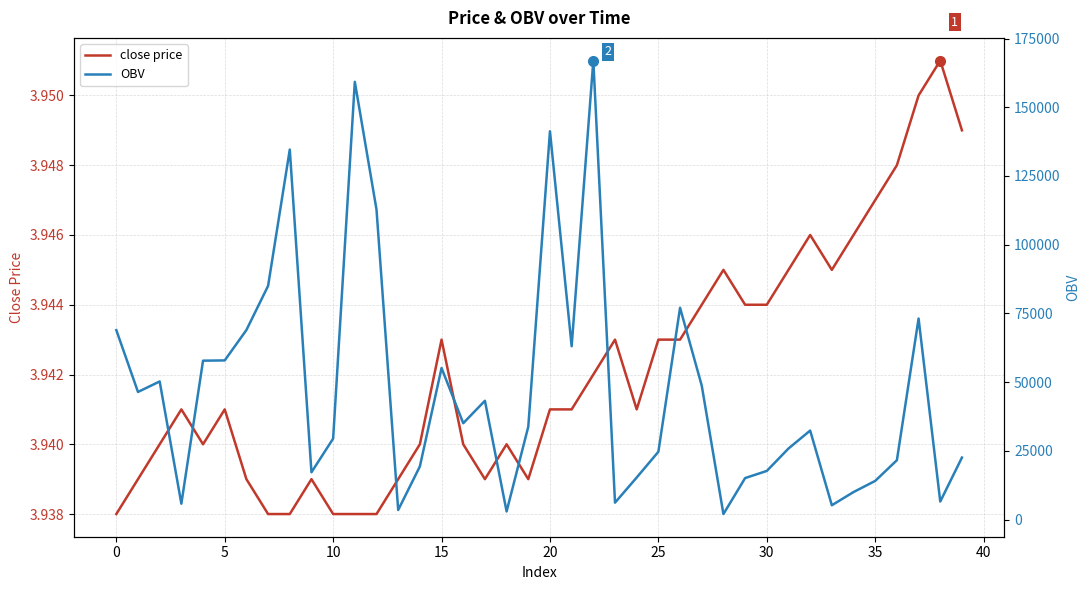

How many values in the OBV series exceed 33807?

20